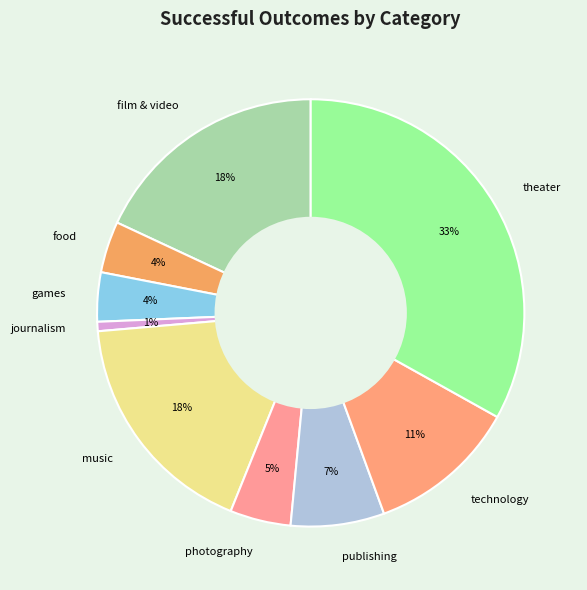

Which slice is the largest?

theater